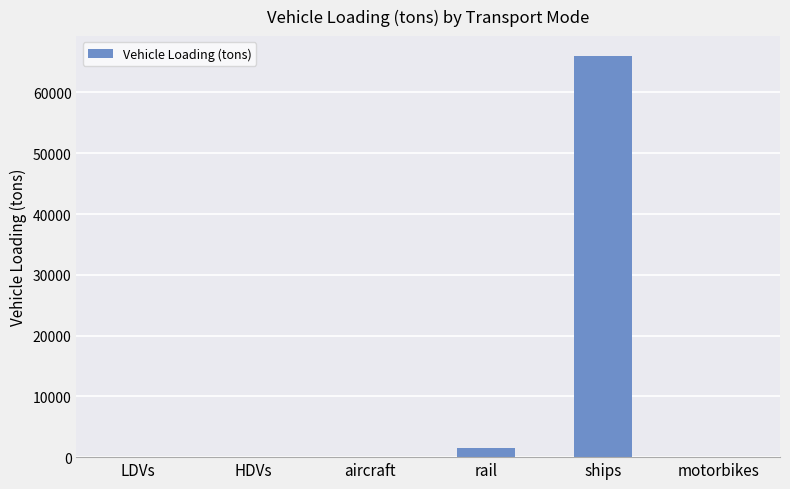

Which label corresponds to the largest value in the chart?

ships